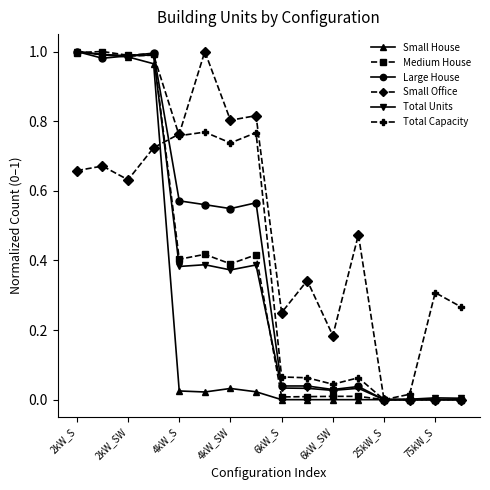

Does the chart have visible grid lines?

No